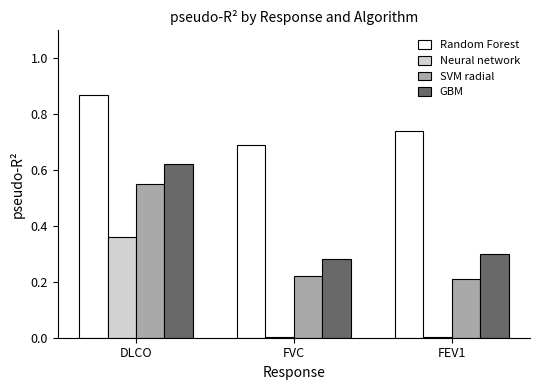

The Random Forest series shows 0.7 at FEV1. True or false?

True